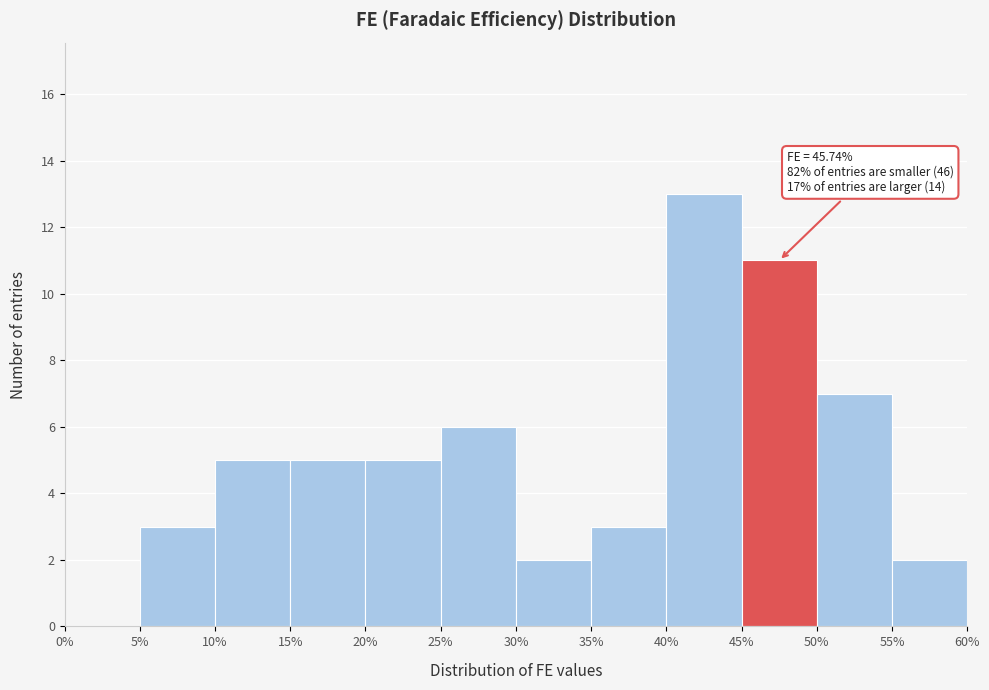

Which range on the x-axis has the tallest bar?

40% to 45%